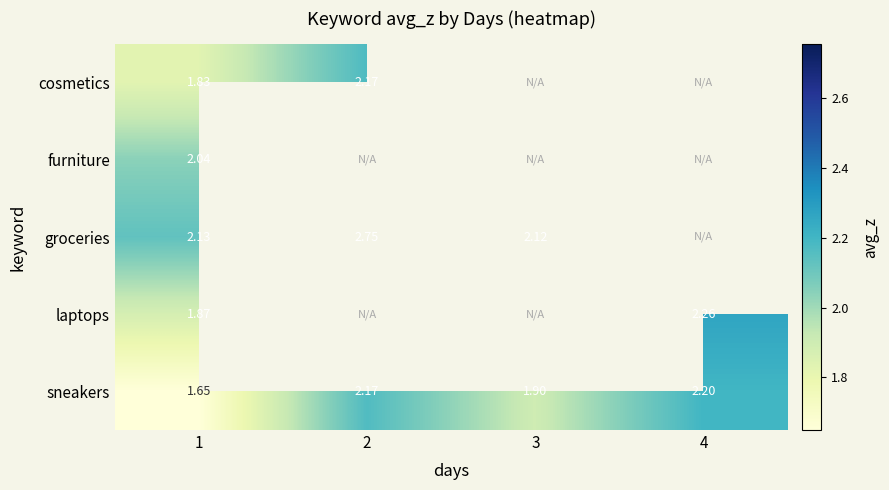

Between 3 and 4, which is larger?

4